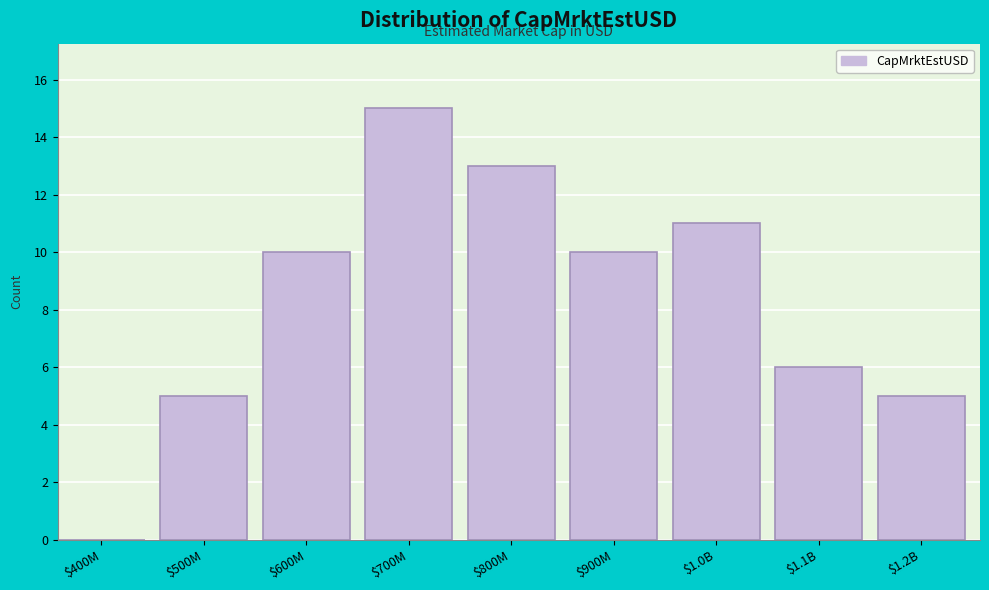

At which category does the chart reach its peak across all series?

$700M